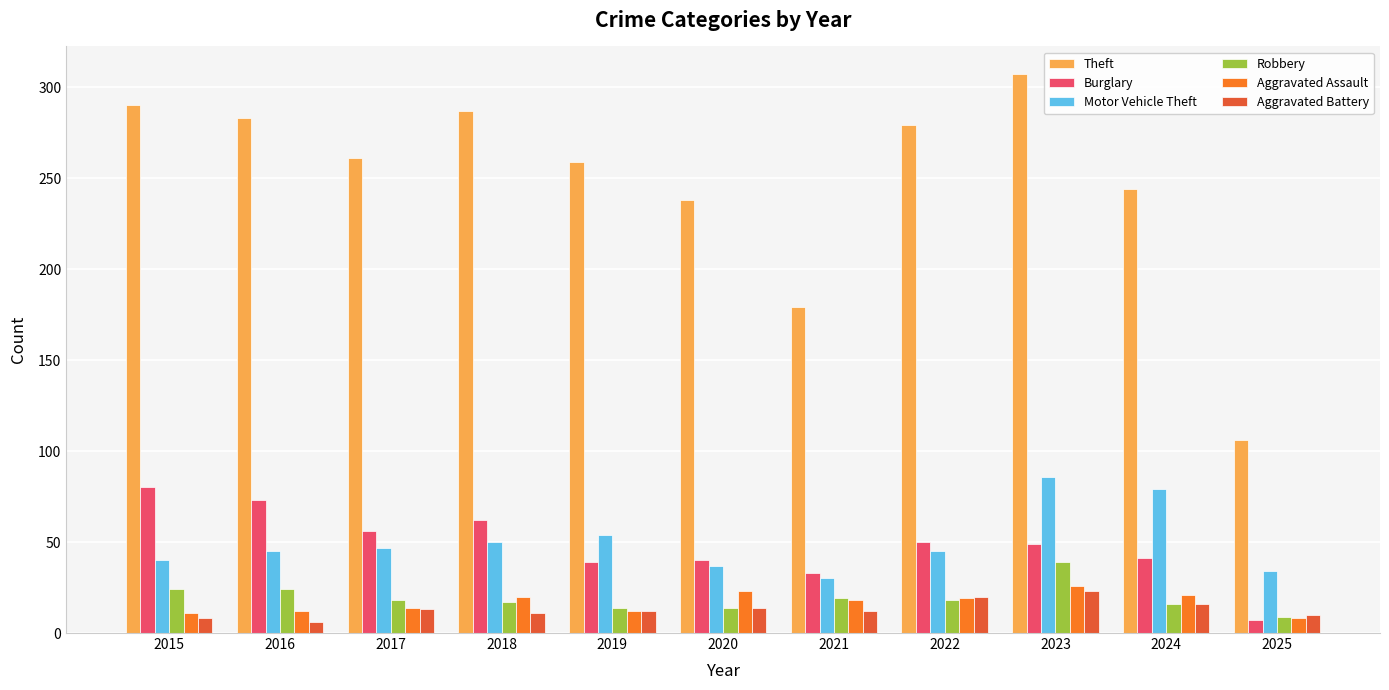

What is the maximum value shown in the chart?

307